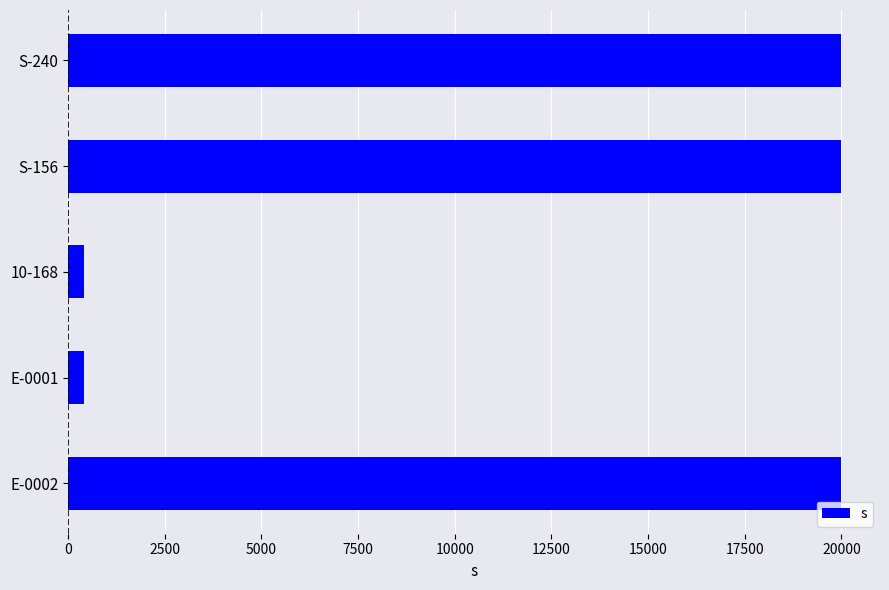

What is the ratio of the value at S-156 to the value at S-240?

1.0